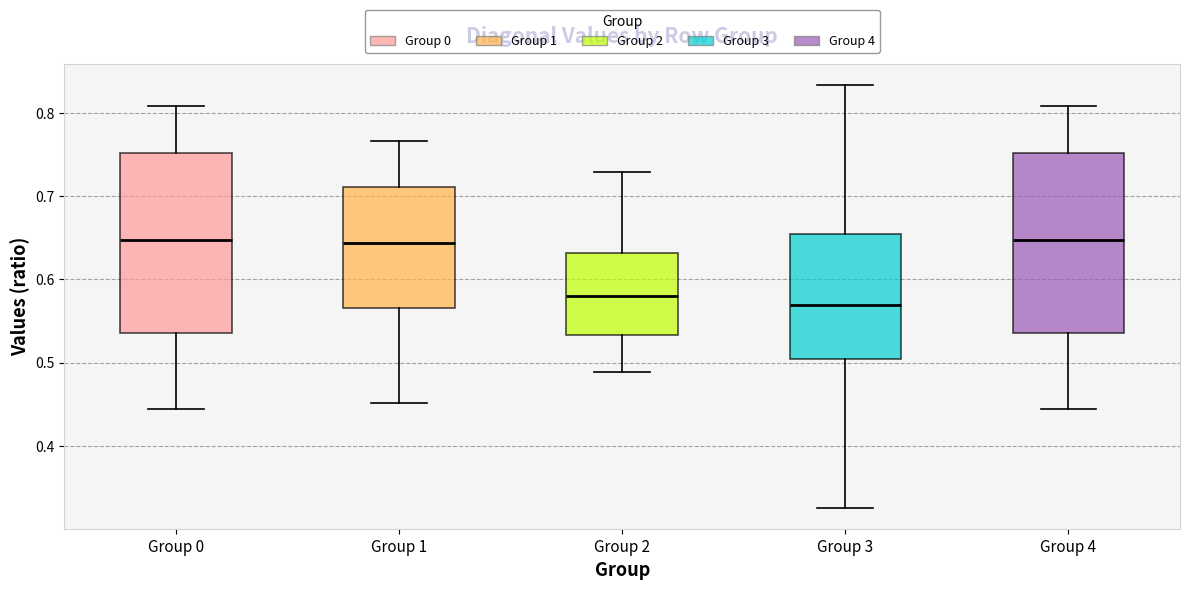

Reading left to right, read every box against the y-axis: the position of its median line, the range the box covers, and the ends of its whiskers. The values are not printed on the chart, so give them approximately, as read against the axis.

Group 0: median 0.65, box 0.54 to 0.75, whiskers 0.44 to 0.81
Group 1: median 0.64, box 0.57 to 0.71, whiskers 0.45 to 0.77
Group 2: median 0.58, box 0.53 to 0.63, whiskers 0.49 to 0.73
Group 3: median 0.57, box 0.50 to 0.65, whiskers 0.33 to 0.83
Group 4: median 0.65, box 0.54 to 0.75, whiskers 0.44 to 0.81